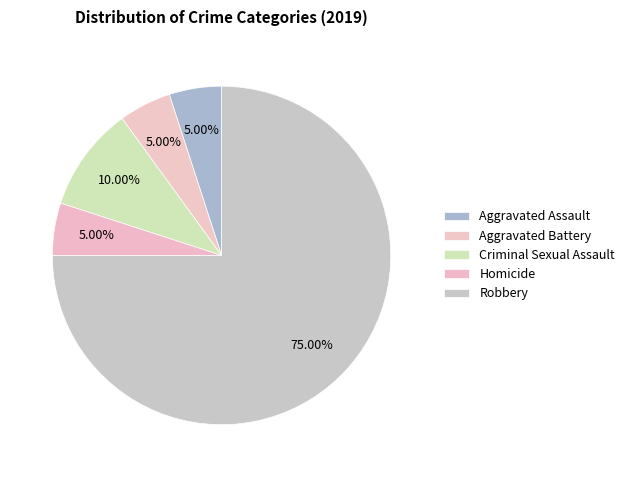

Count the number of slices in the pie.

5